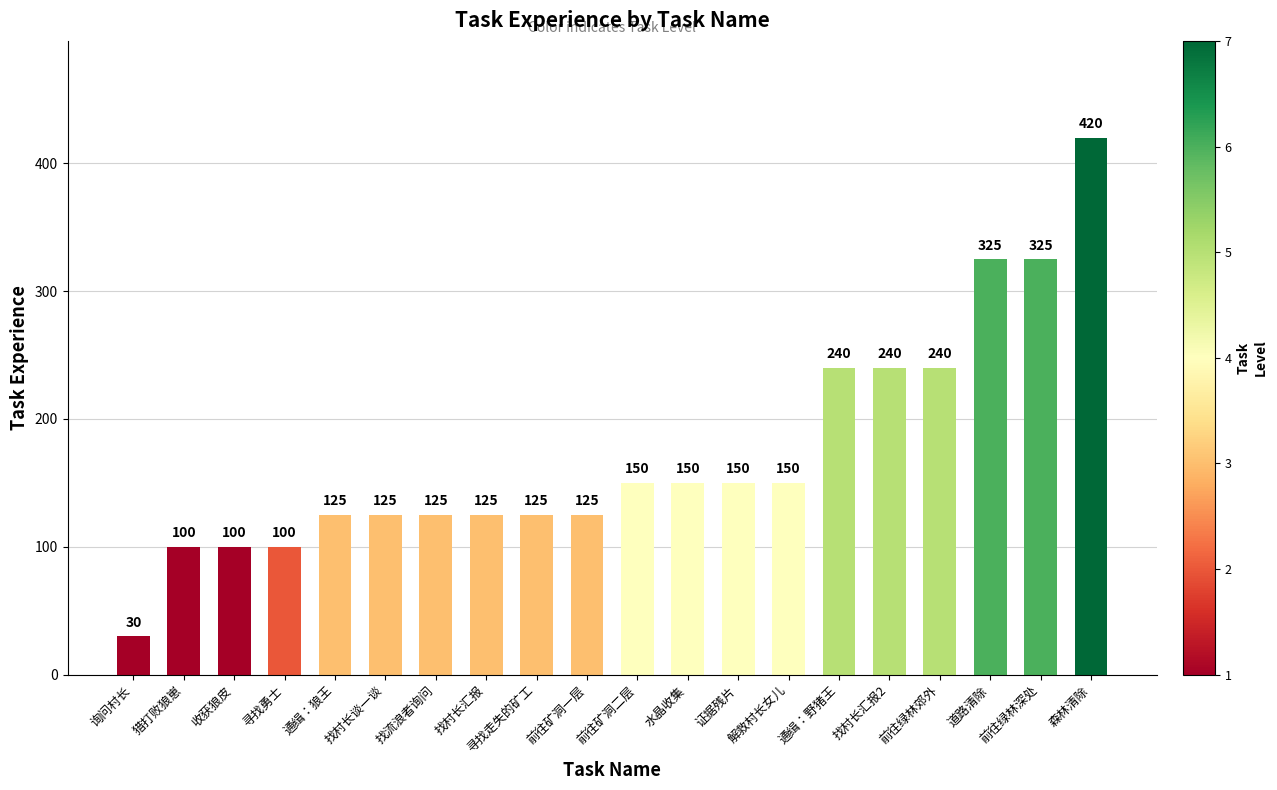

What is the sum of all values?

3470